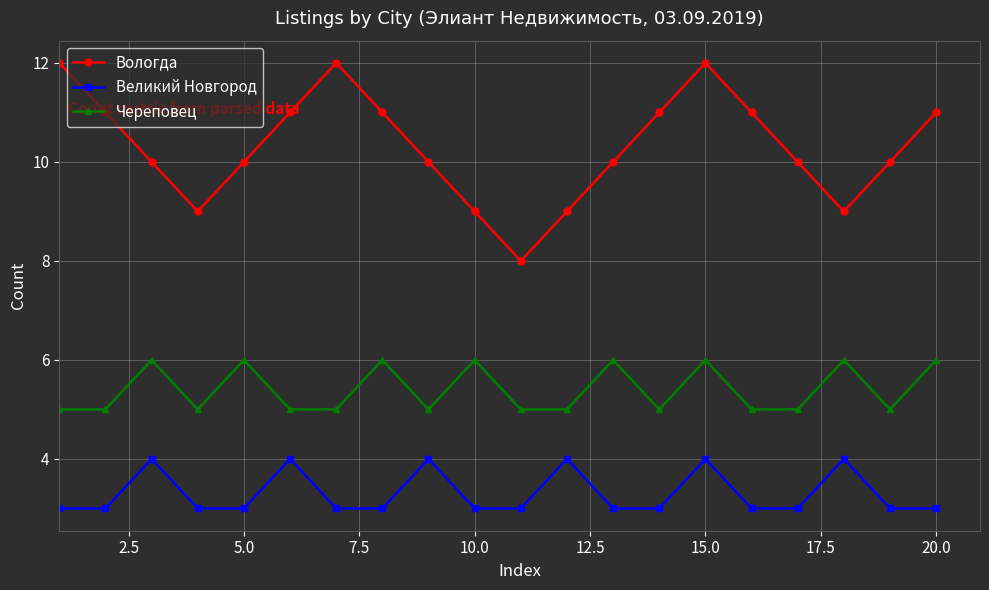

List the series in order of their overall mean, lowest first.

Великий Новгород, Череповец, Вологда